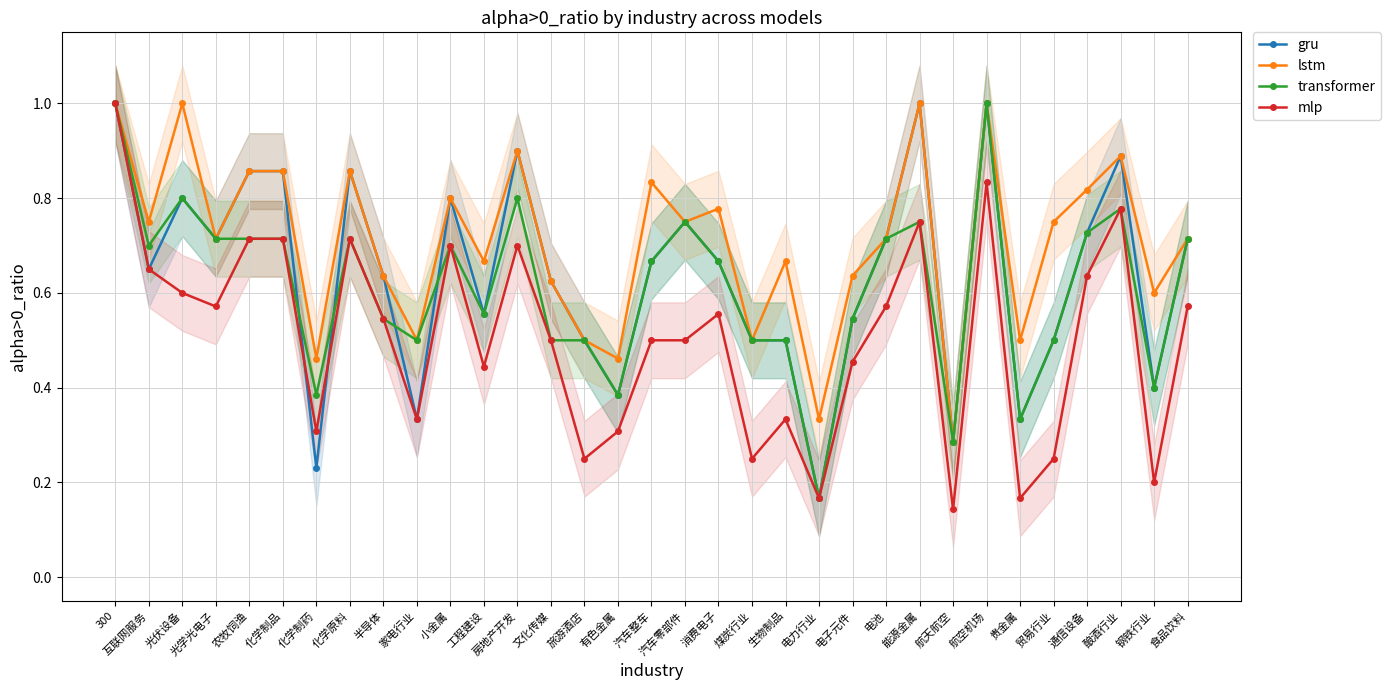

List the labels in order of lstm value, smallest first.

航天航空, 电力行业, 化学制药, 有色金属, 家电行业, 旅游酒店, 煤炭行业, 贵金属, 钢铁行业, 文化传媒, 半导体, 电子元件, 工程建设, 生物制品, 光学光电子, 电池, 食品饮料, 互联网服务, 汽车零部件, 贸易行业, 消费电子, 小金属, 通信设备, 汽车整车, 农牧饲渔, 化学制品, 化学原料, 酿酒行业, 房地产开发, 300, 光伏设备, 能源金属, 航空机场